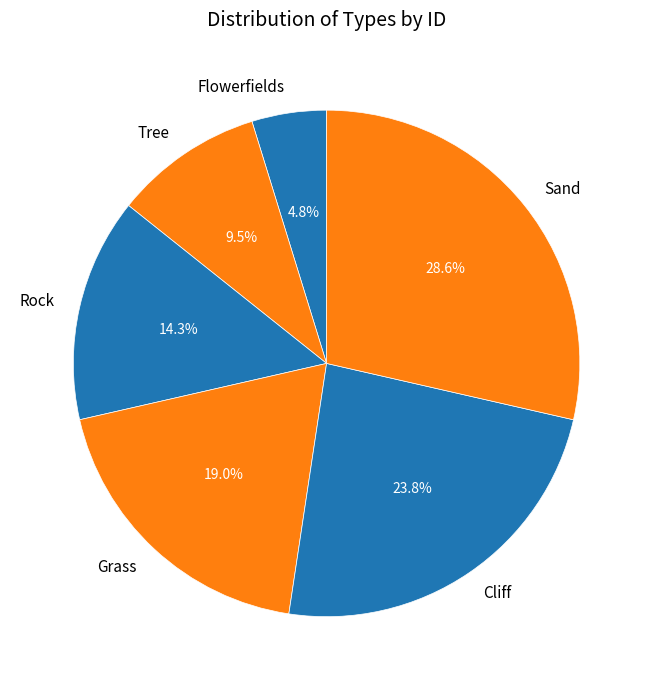

Is it true that Rock is 25% of the pie?

False